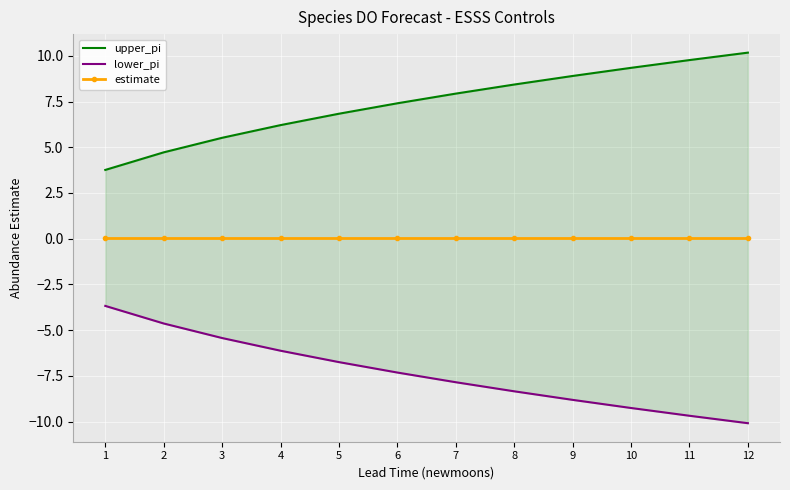

Reading left to right, transcribe all the data shown in this chart.

upper_pi: 3.8	4.7	5.5	6.2	6.8	7.4	7.9	8.4	8.9	9.3	9.8	10.2
lower_pi: -3.7	-4.6	-5.4	-6.1	-6.7	-7.3	-7.8	-8.3	-8.8	-9.3	-9.7	-10.1
estimate: 0.0	0.0	0.0	0.0	0.0	0.0	0.0	0.0	0.0	0.0	0.0	0.0